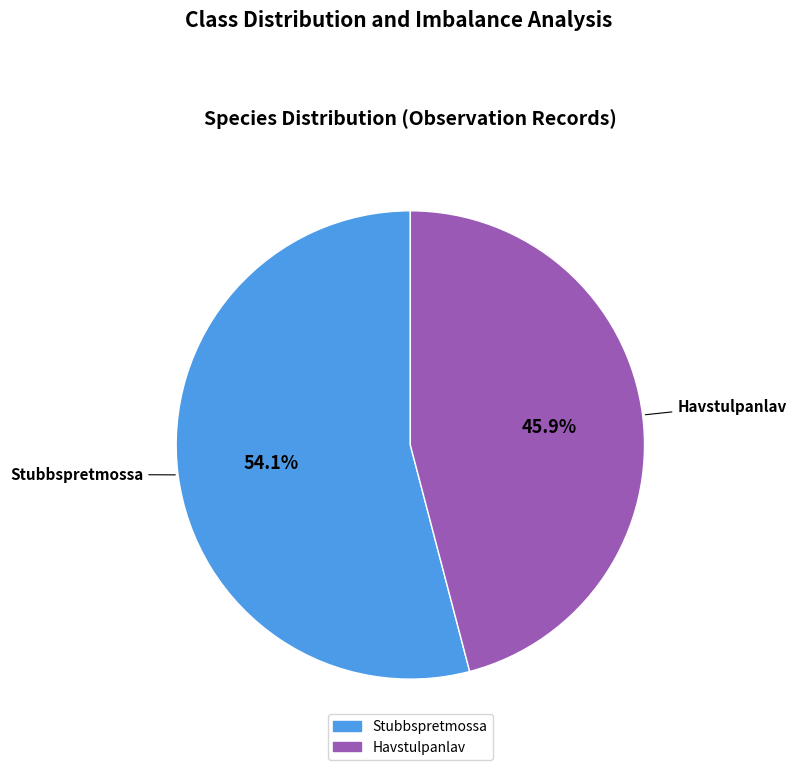

Do Havstulpanlav and Stubbspretmossa together represent more than half of the pie?

Yes